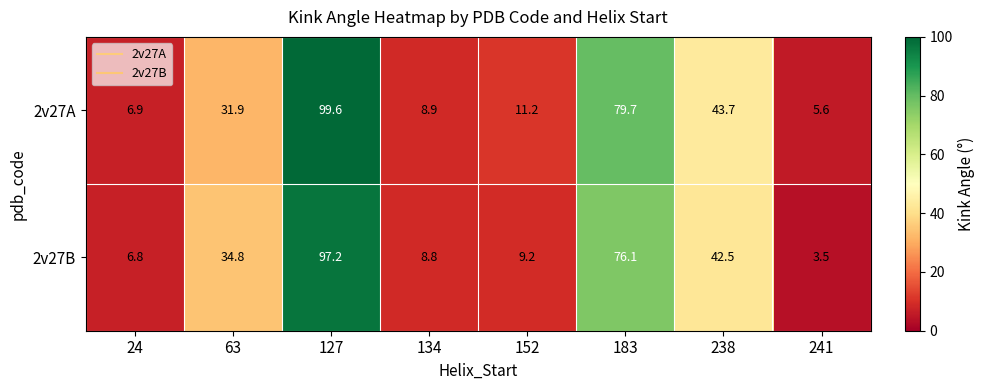

The value of 2v27B at 152 is 5.4. True or false?

False